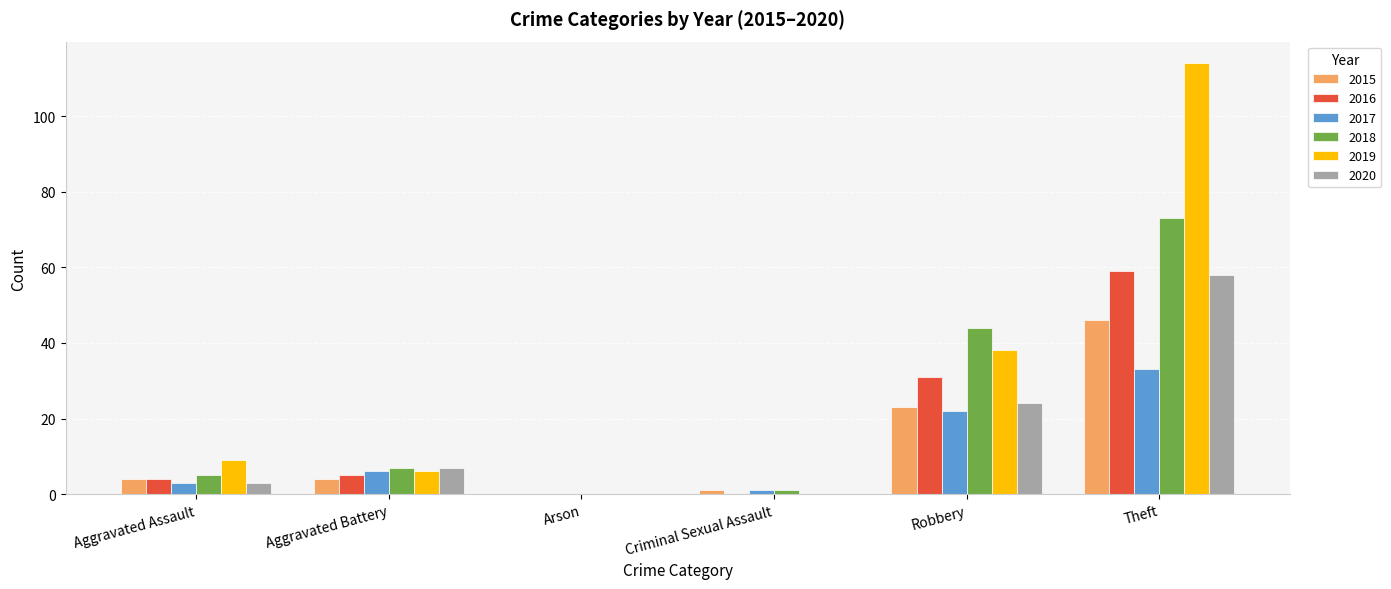

Which series has the largest total across all categories?

2019